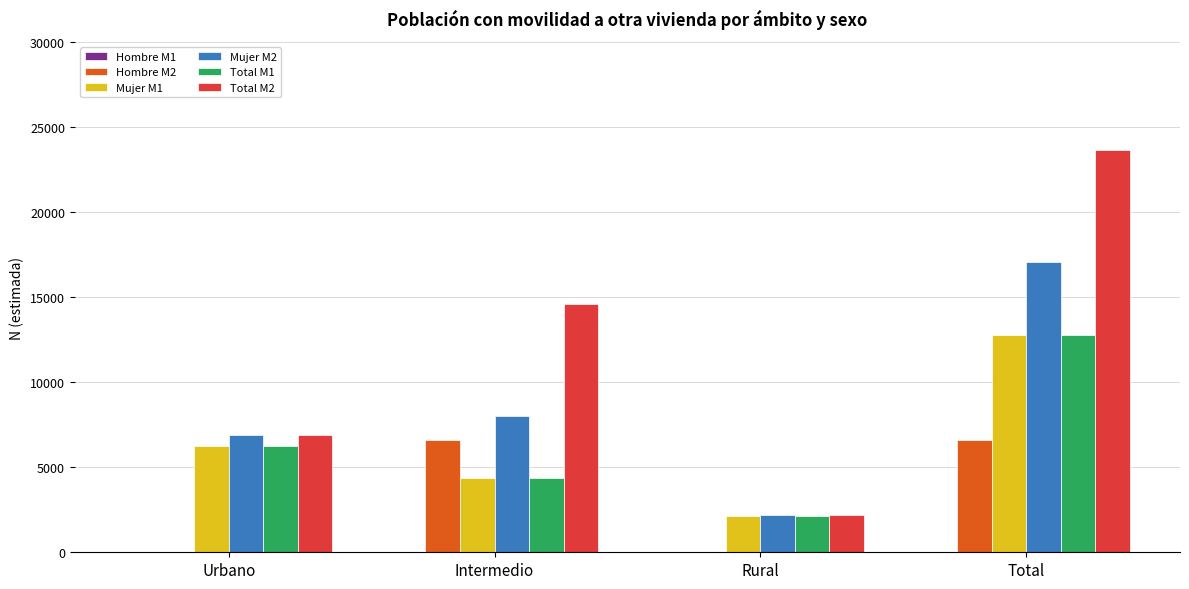

At which category does the chart reach its peak across all series?

Total